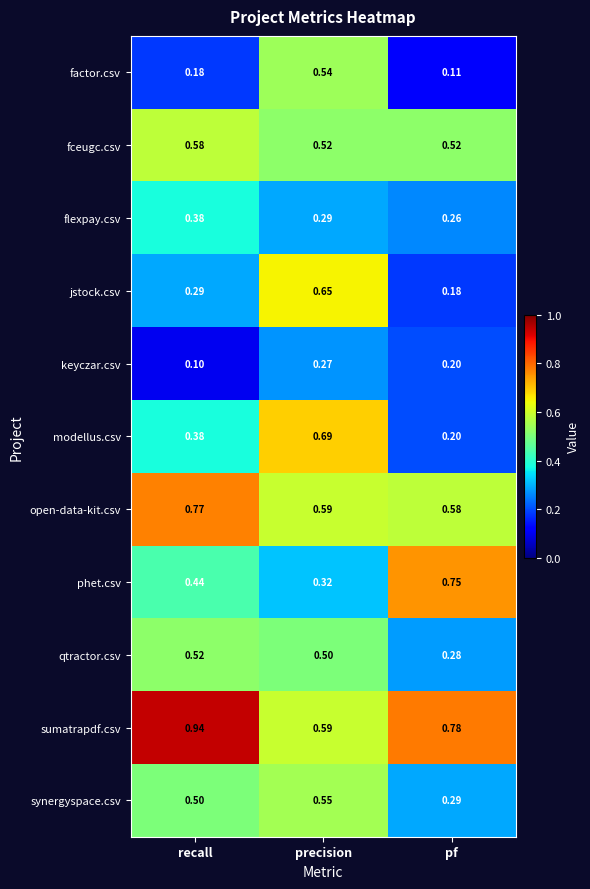

Which series has the largest range (max minus min)?

modellus.csv